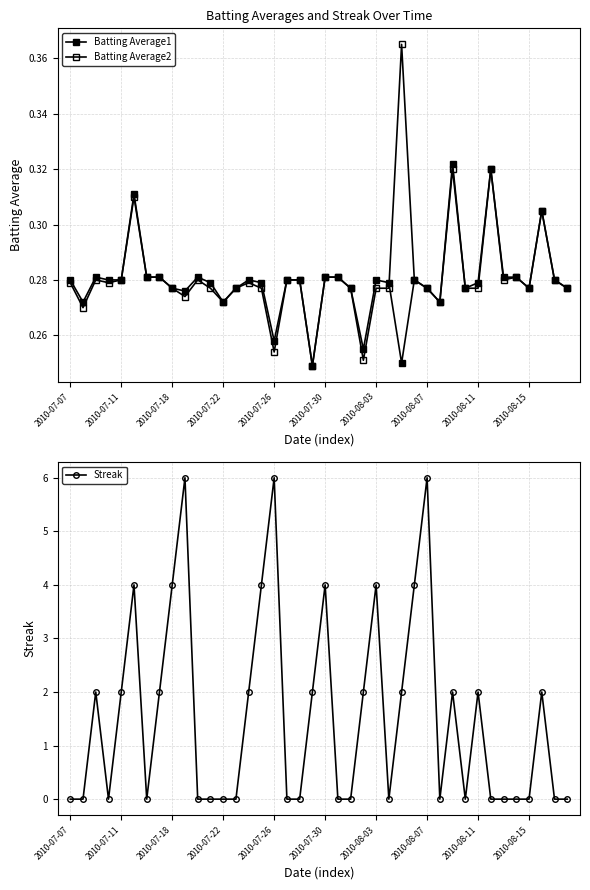

What is the spread (max minus min) of values at 25?

0.3